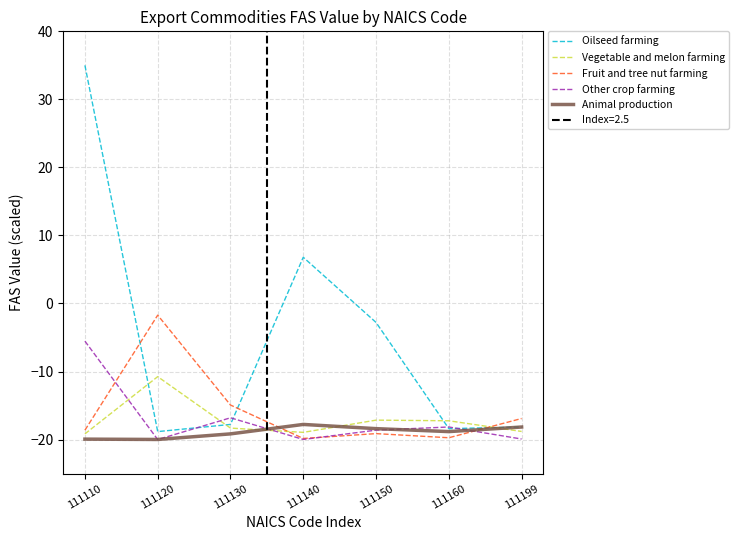

Does the chart display data point markers on the line(s)?

No